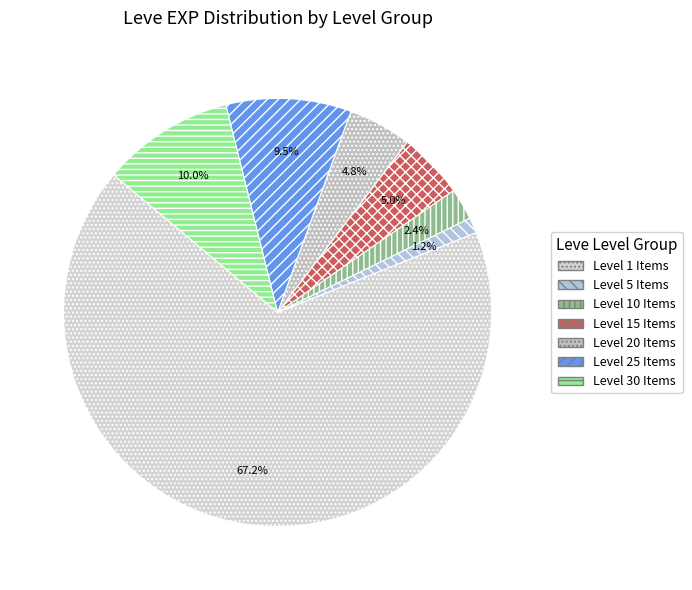

What is the smallest slice in the pie chart?

Level 5 Items